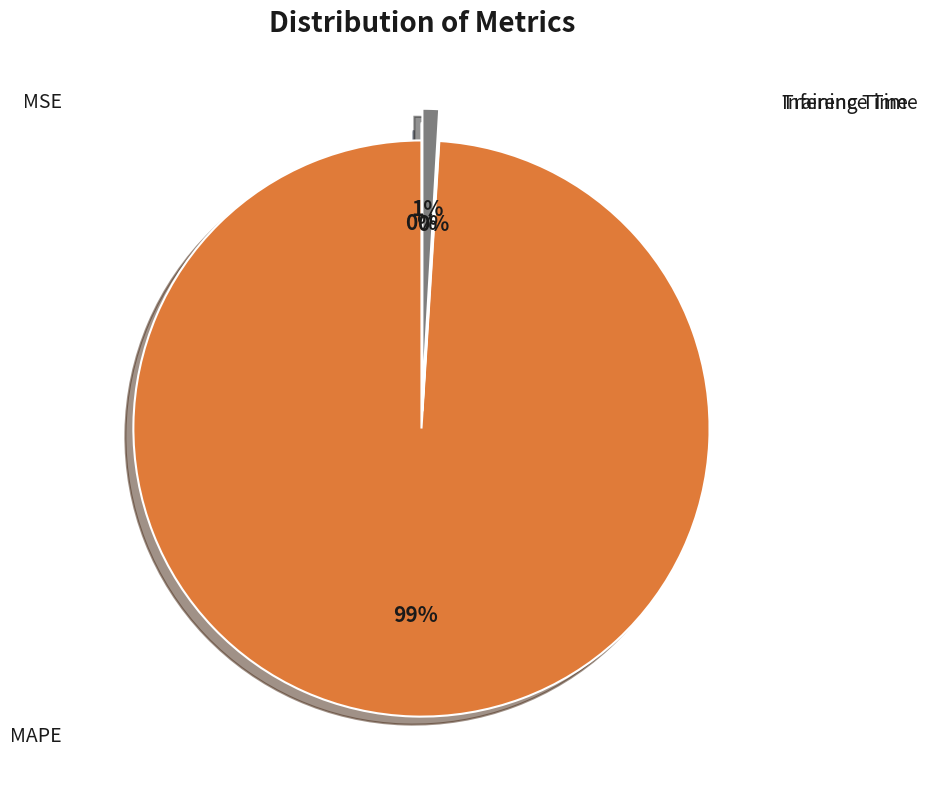

How much of the chart is everything except MAPE?

1.0%